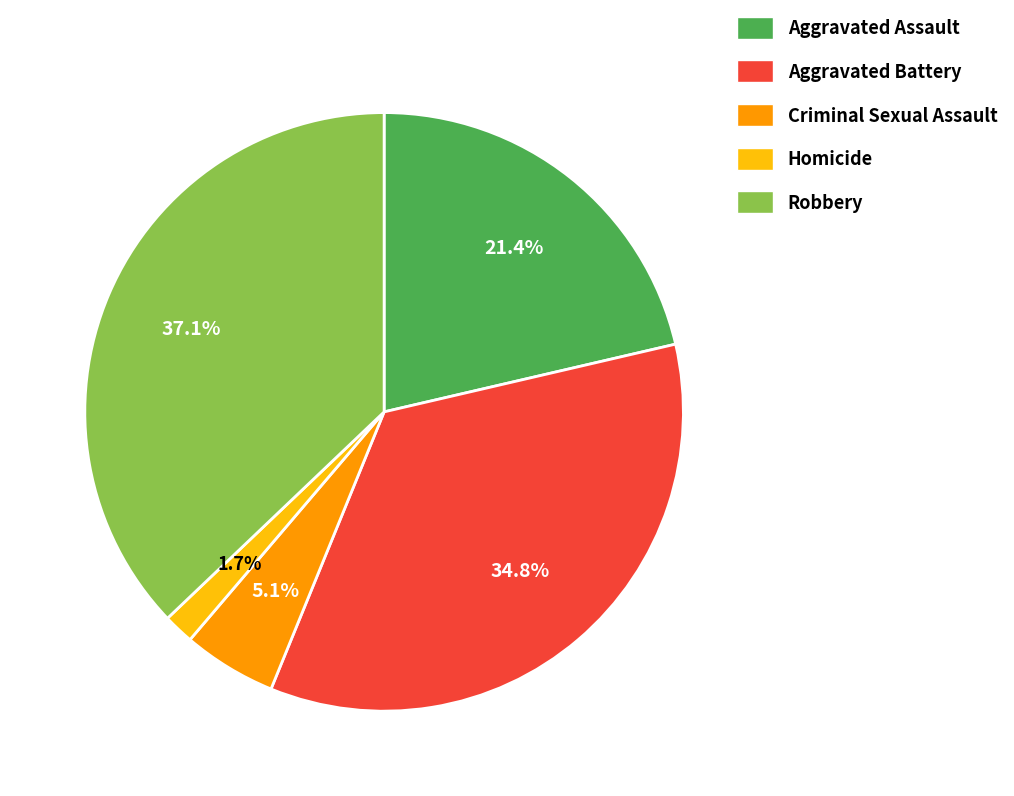

To the nearest percent, what percentage of the pie is Aggravated Battery?

35%